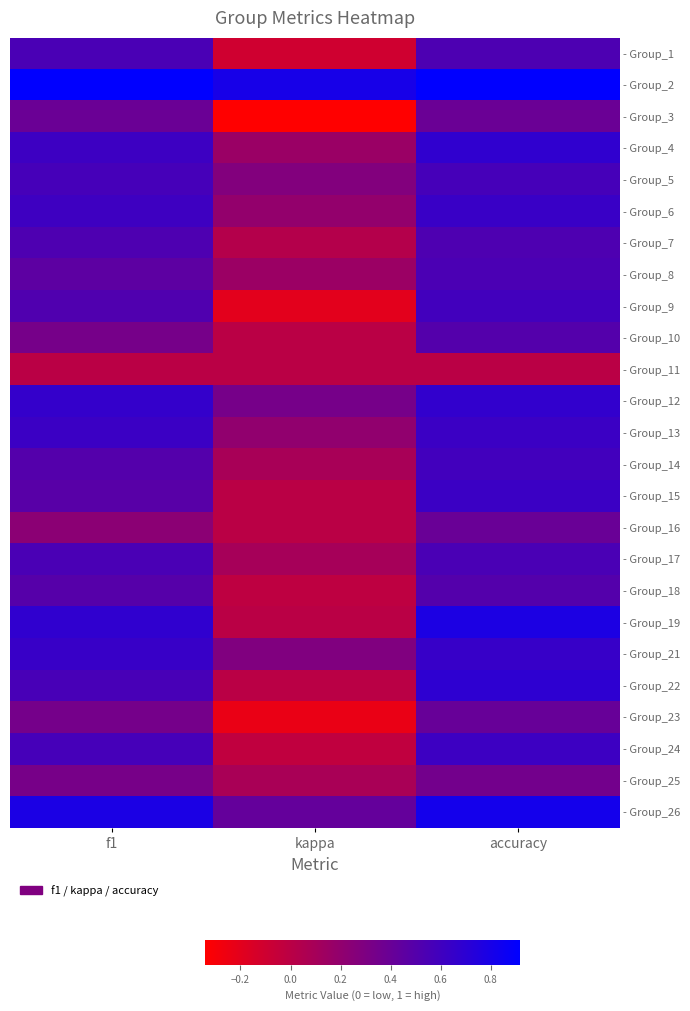

Reading left to right, transcribe all the data shown in this chart.

- Group_1: f1=0.5	kappa=-0.1	accuracy=0.5
- Group_2: f1=0.9	kappa=0.8	accuracy=0.9
- Group_3: f1=0.4	kappa=-0.3	accuracy=0.4
- Group_4: f1=0.6	kappa=0.2	accuracy=0.7
- Group_5: f1=0.6	kappa=0.3	accuracy=0.6
- Group_6: f1=0.6	kappa=0.2	accuracy=0.6
- Group_7: f1=0.5	kappa=0.0	accuracy=0.5
- Group_8: f1=0.5	kappa=0.2	accuracy=0.5
- Group_9: f1=0.5	kappa=-0.2	accuracy=0.6
- Group_10: f1=0.3	kappa=0.0	accuracy=0.5
- Group_11: f1=0.0	kappa=0.0	accuracy=0.0
- Group_12: f1=0.7	kappa=0.3	accuracy=0.7
- Group_13: f1=0.6	kappa=0.2	accuracy=0.6
- Group_14: f1=0.5	kappa=0.1	accuracy=0.6
- Group_15: f1=0.5	kappa=0.0	accuracy=0.6
- Group_16: f1=0.2	kappa=0.0	accuracy=0.4
- Group_17: f1=0.6	kappa=0.1	accuracy=0.6
- Group_18: f1=0.5	kappa=-0.0	accuracy=0.5
- Group_19: f1=0.7	kappa=0.0	accuracy=0.8
- Group_21: f1=0.6	kappa=0.3	accuracy=0.6
- Group_22: f1=0.6	kappa=0.0	accuracy=0.7
- Group_23: f1=0.3	kappa=-0.2	accuracy=0.4
- Group_24: f1=0.6	kappa=-0.0	accuracy=0.6
- Group_25: f1=0.3	kappa=0.1	accuracy=0.3
- Group_26: f1=0.8	kappa=0.4	accuracy=0.8